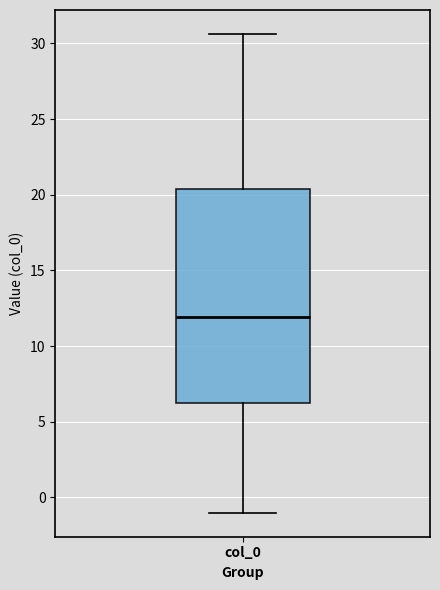

Where does the lower whisker of the box for col_0 end on the y-axis? The values are not printed on the chart, so give them approximately, as read against the axis.

-1.0